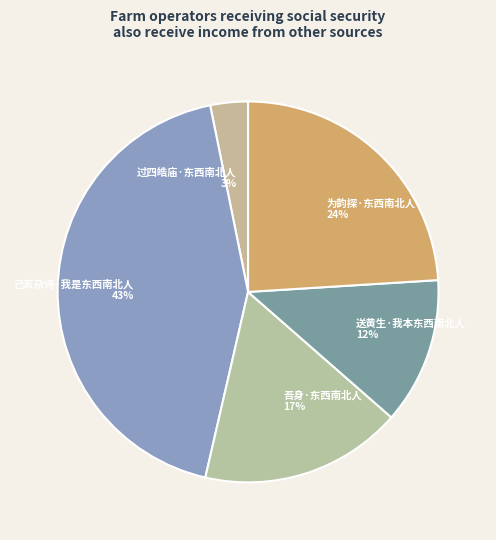

Rank the categories by value from lowest to highest.

过四皓庙·东西南北人, 送黄生·我本东西南北人, 吾身·东西南北人, 为韵探·东西南北人, 己亥杂诗·我是东西南北人